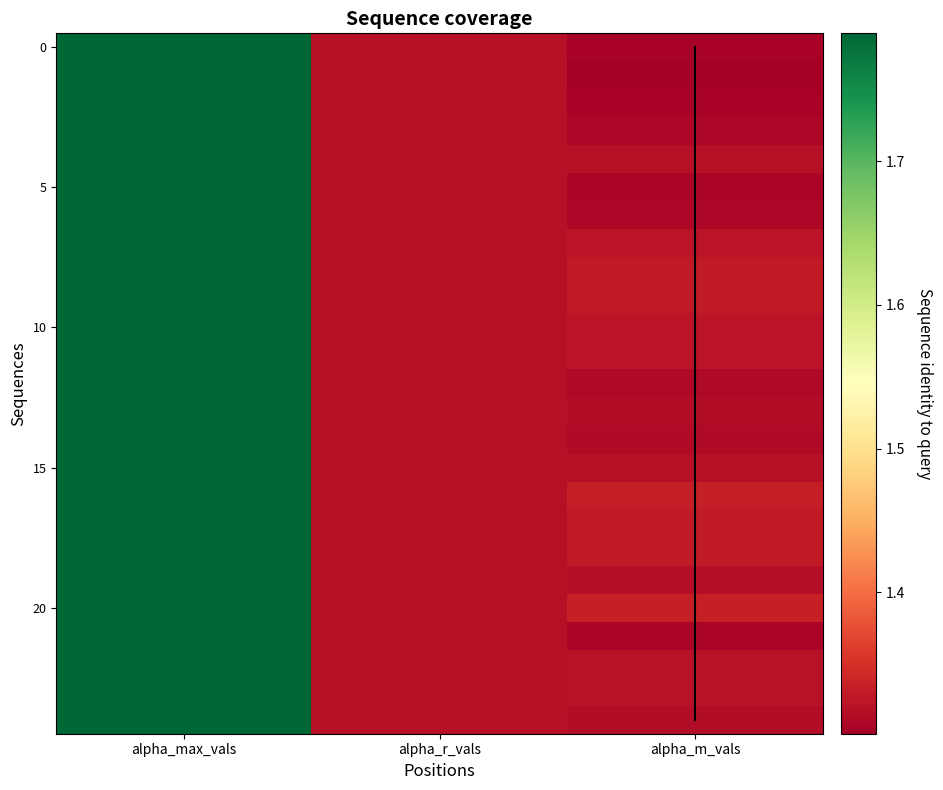

What is the approximate value of 4 at alpha_r_vals?

1.3